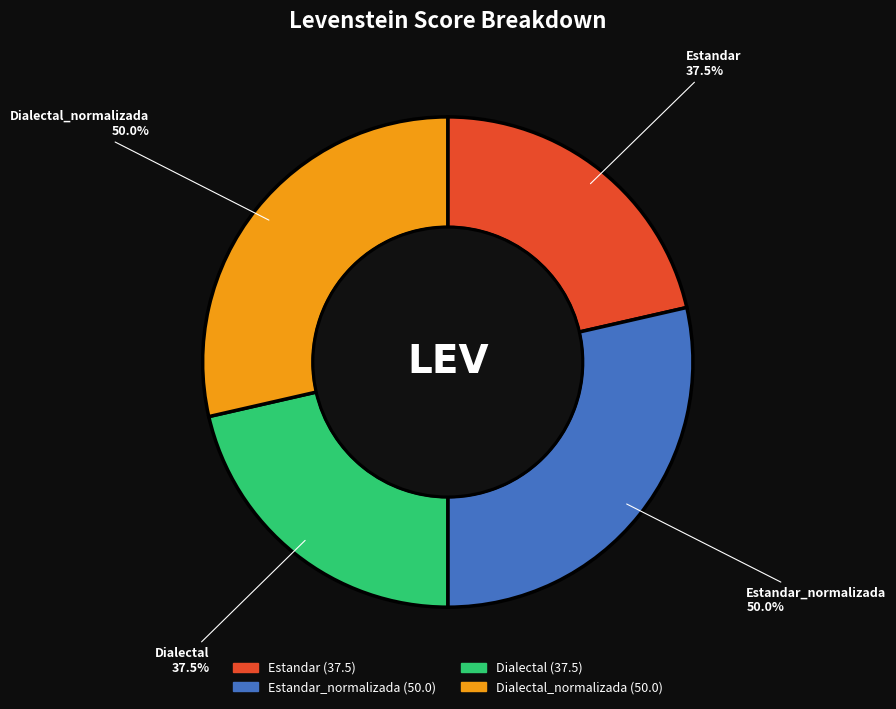

What is the ratio of the value at Dialectal_normalizada to the value at Dialectal?

1.3